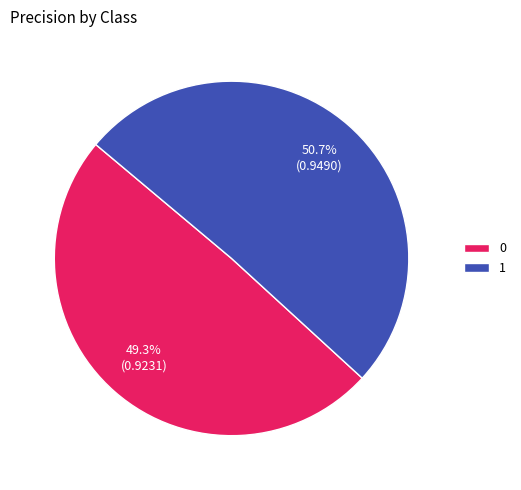

Which category accounts for the majority?

1